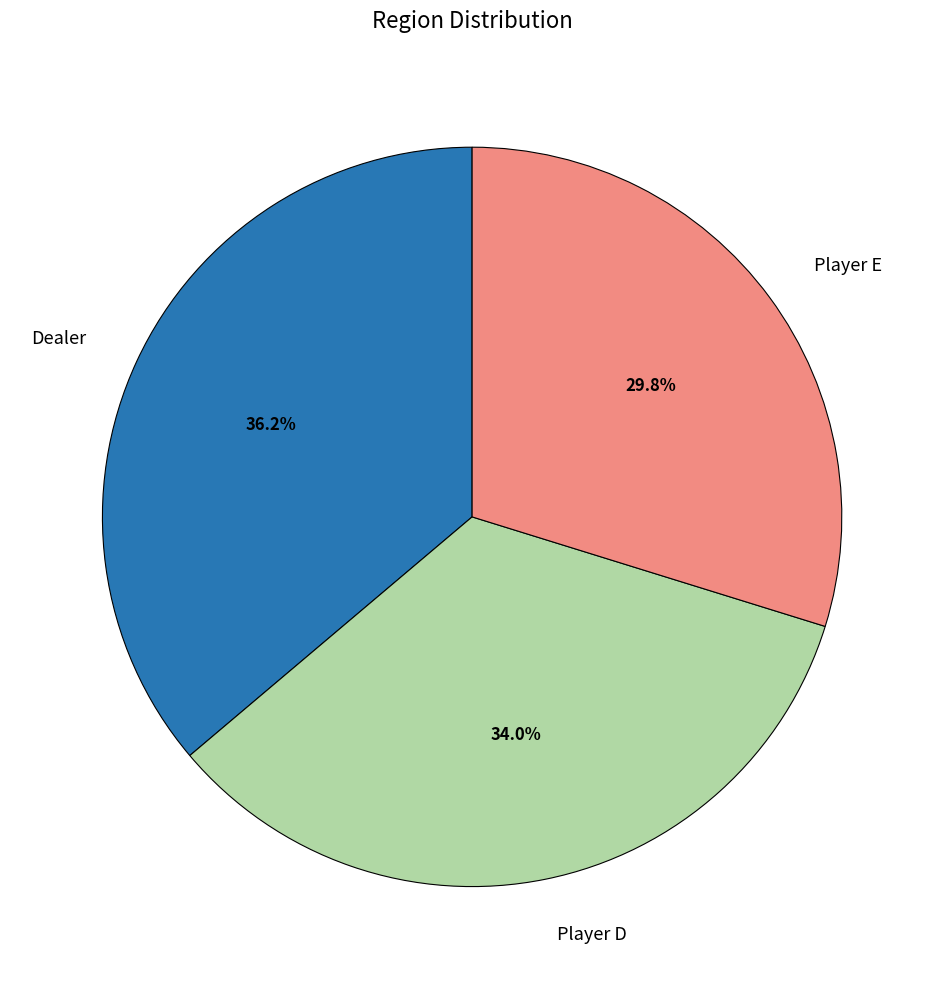

How much of the chart is everything except Dealer?

63.8%